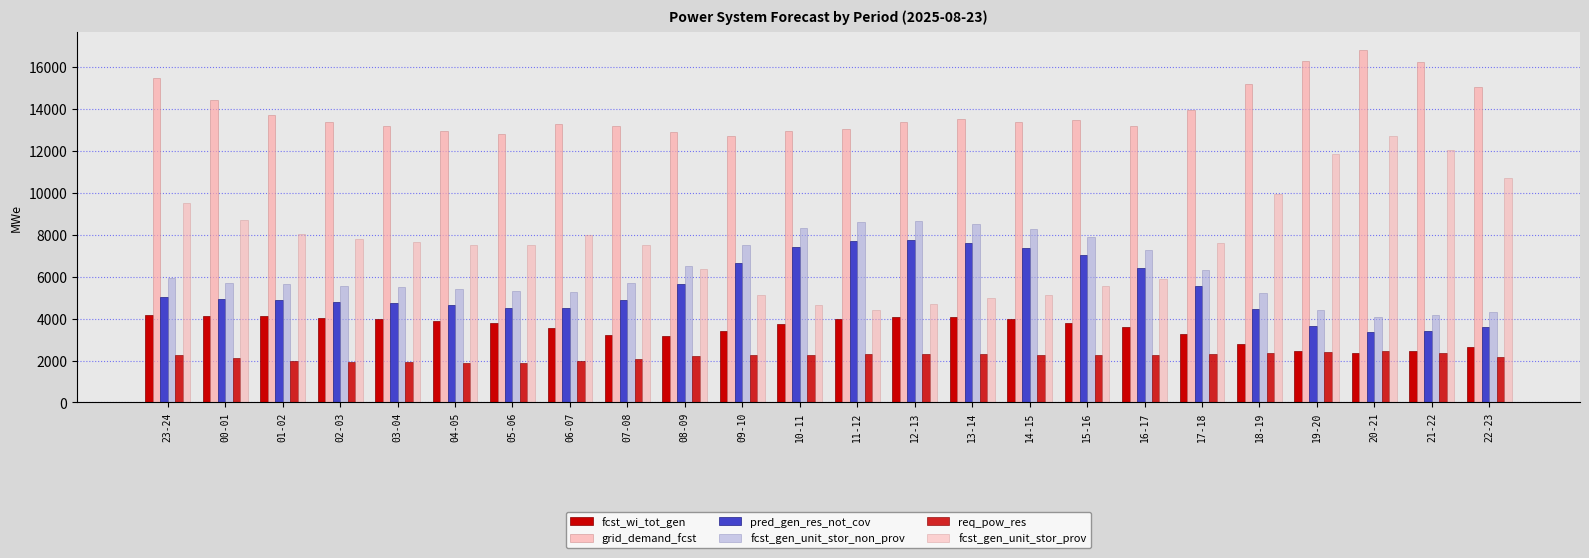

What is the label of the 23rd bar from the left?

21-22